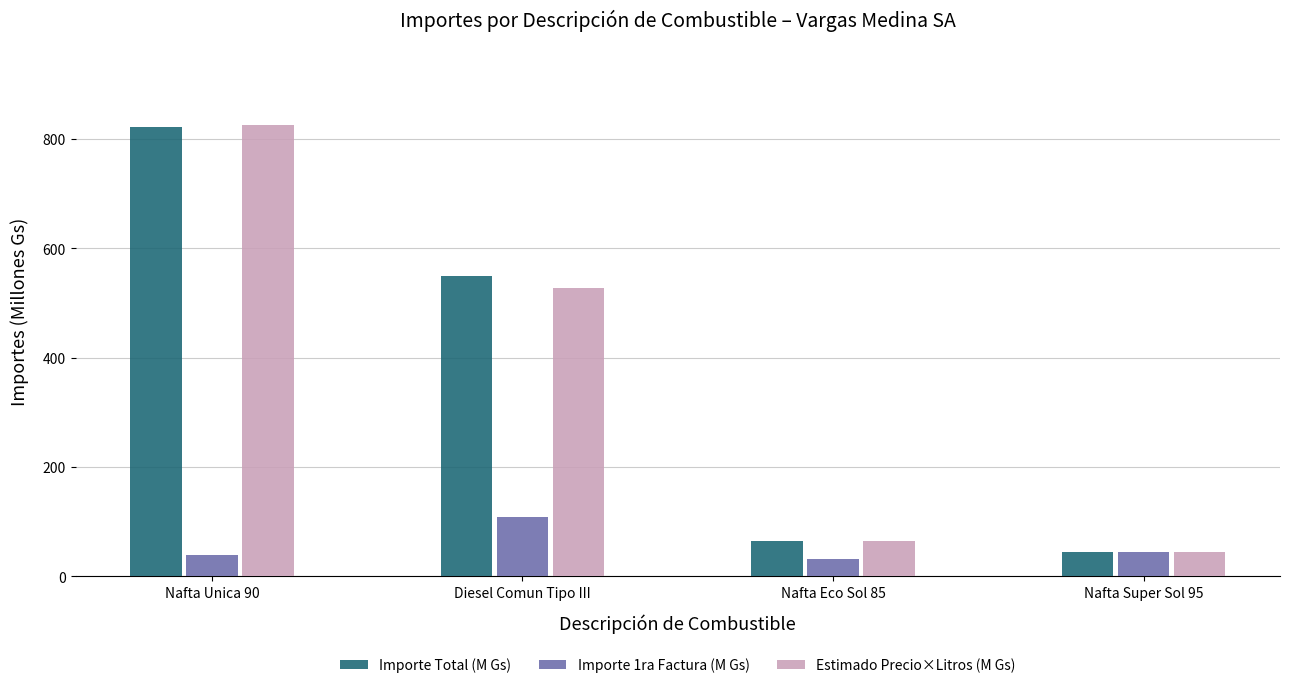

What is the greatest value displayed?

826.1